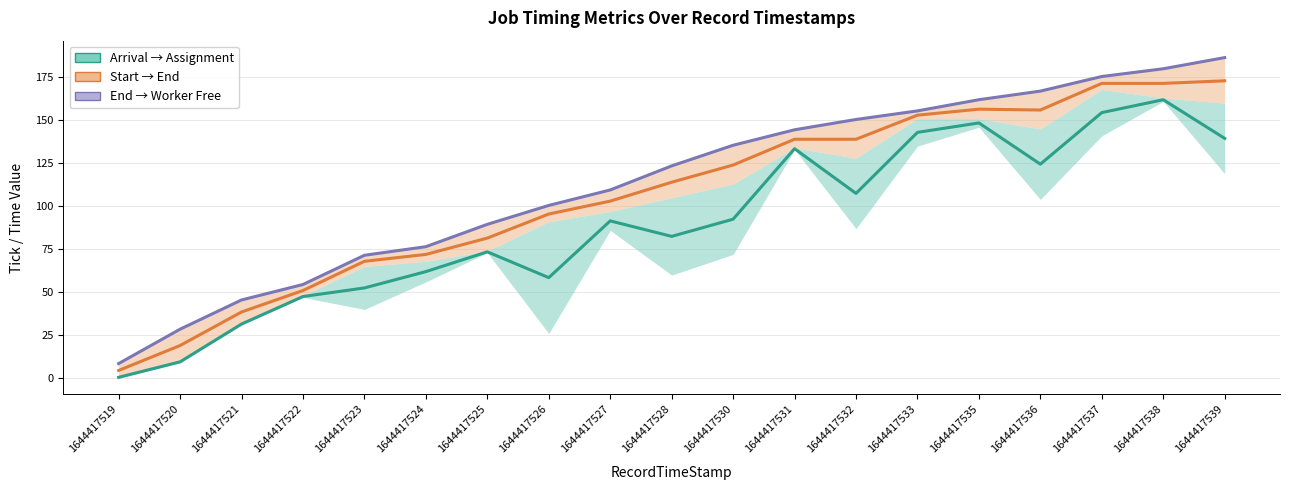

What is the average value of the JobArrivalTick → Assignment series?

90.3